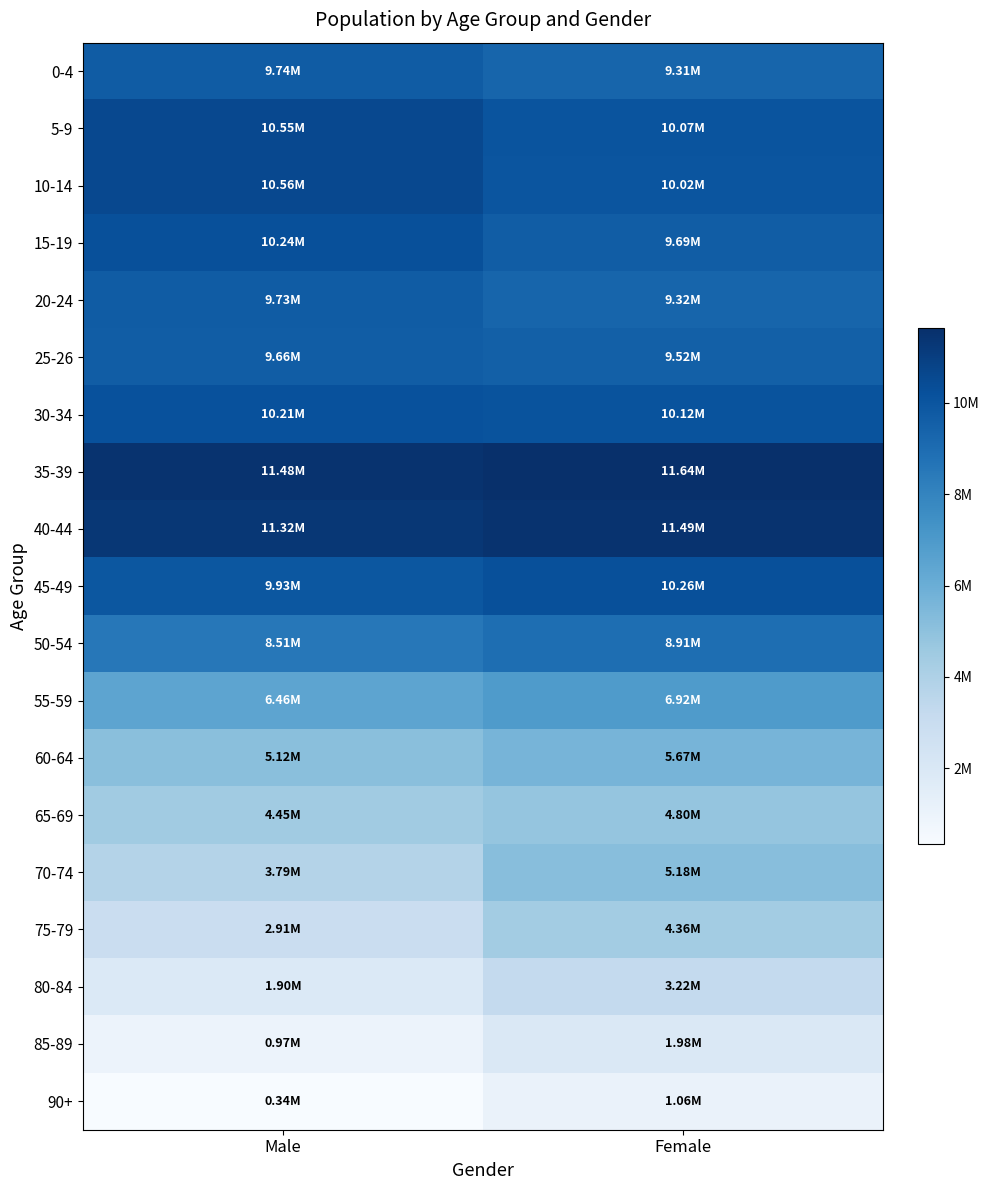

Which series has the largest total across all categories?

35-39